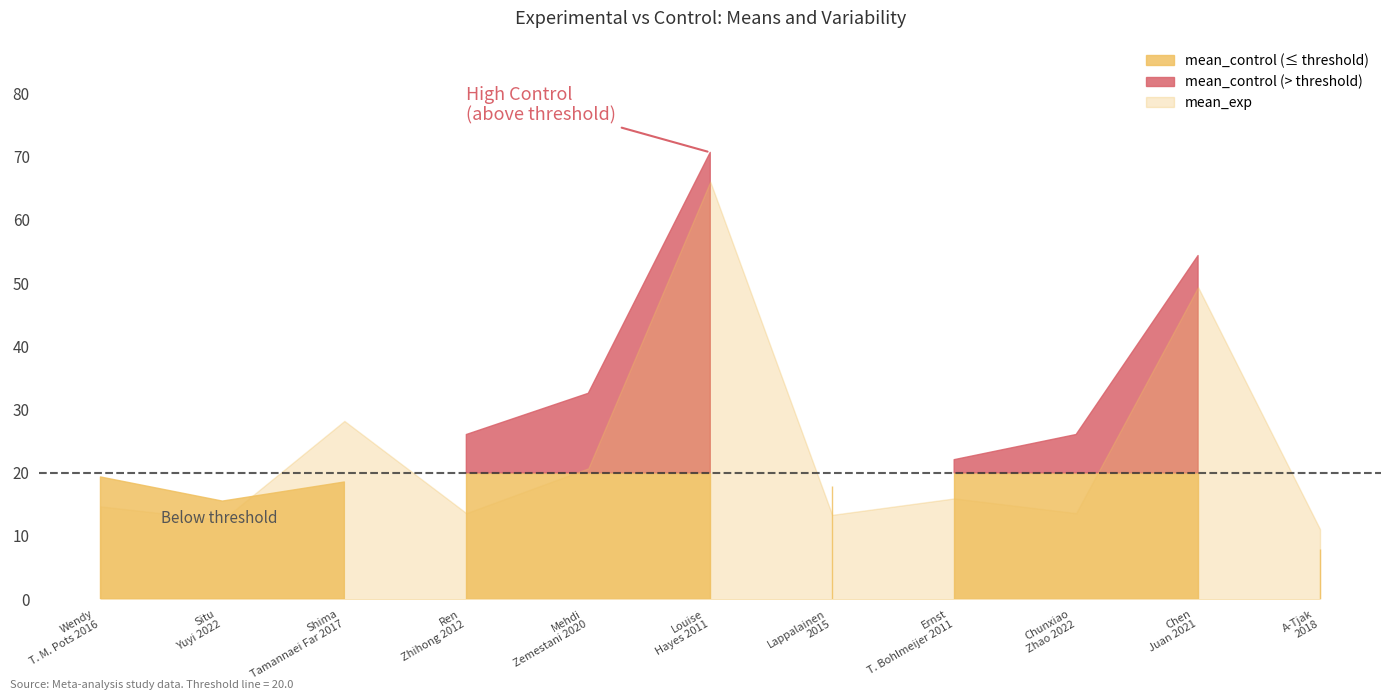

How many categories are shown in the chart?

11